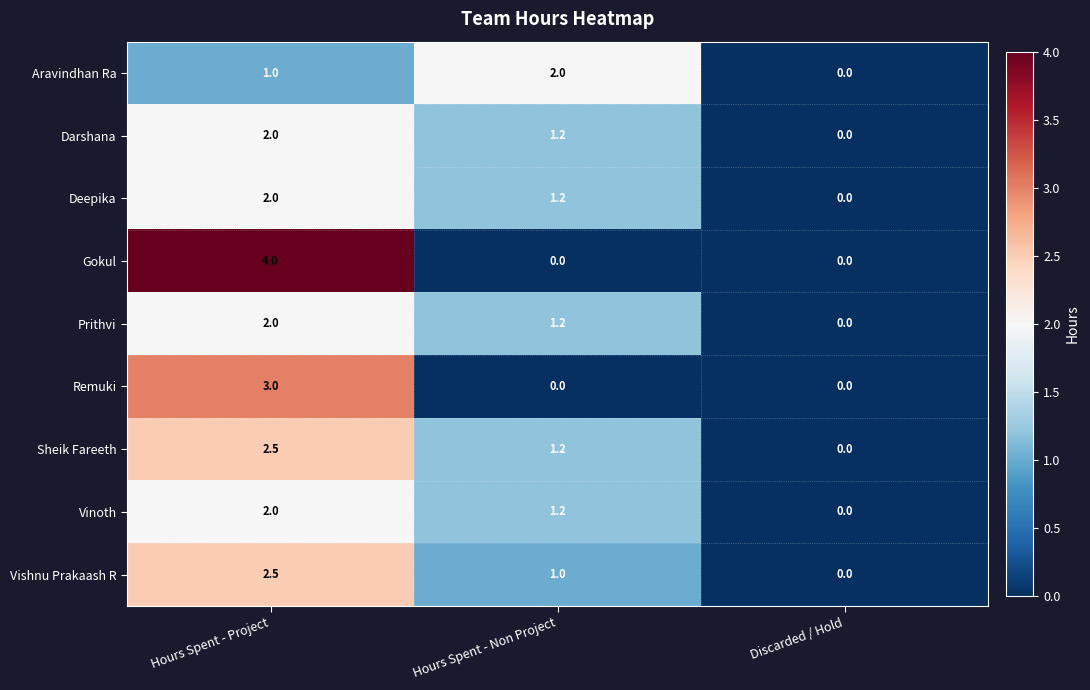

Reading left to right, list all the values displayed in this chart.

Aravindhan Ra: 1.0	2.0	0.0
Darshana: 2.0	1.2	0.0
Deepika: 2.0	1.2	0.0
Gokul: 4.0	0.0	0.0
Prithvi: 2.0	1.2	0.0
Remuki: 3.0	0.0	0.0
Sheik Fareeth: 2.5	1.2	0.0
Vinoth: 2.0	1.2	0.0
Vishnu Prakaash R: 2.5	1.0	0.0